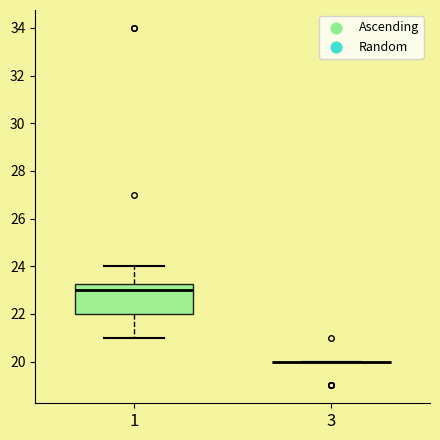

Reading left to right, read every box against the y-axis: the position of its median line, the range the box covers, and the ends of its whiskers. The values are not printed on the chart, so give them approximately, as read against the axis.

1: median 23.0, box 22.0 to 23.2, whiskers 21.0 to 24.0
3: box collapsed to a line at 20.0, whiskers 20.0 to 20.0